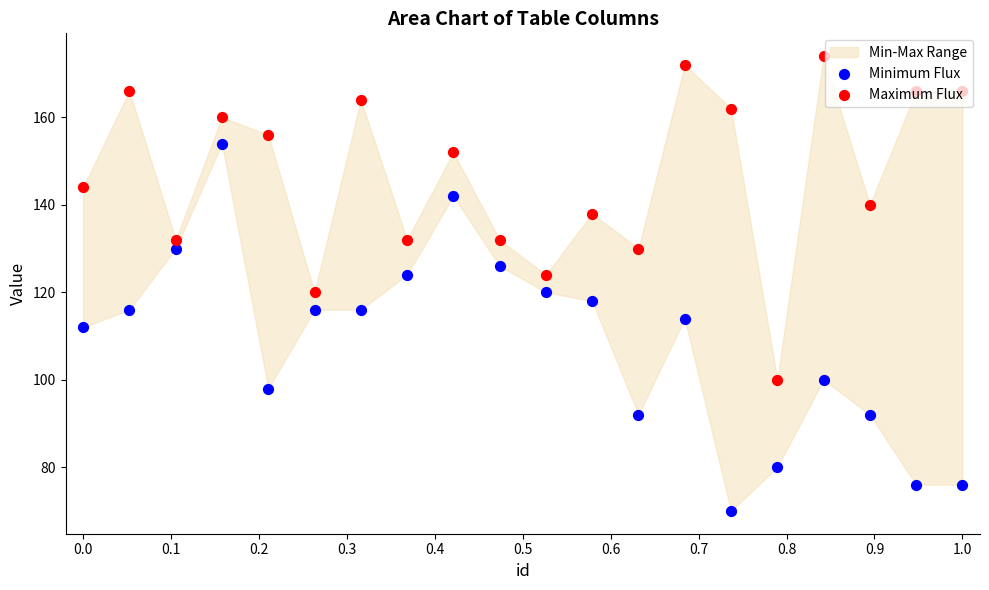

At how many categories does at least one series exceed 144?

10